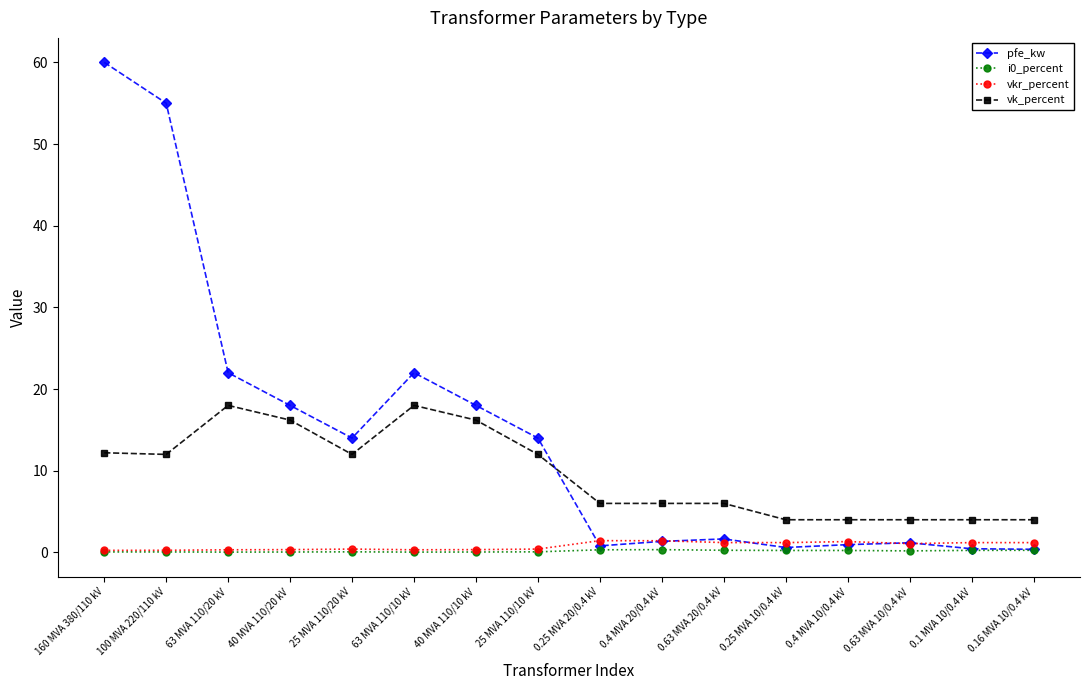

The vk_percent series shows 4.0 at 0.63 MVA 10/0.4 kV. True or false?

True